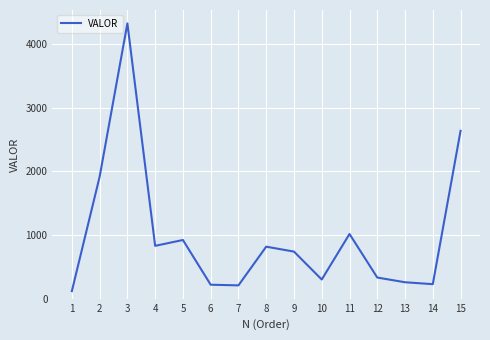

What is the smallest value displayed?

118.7